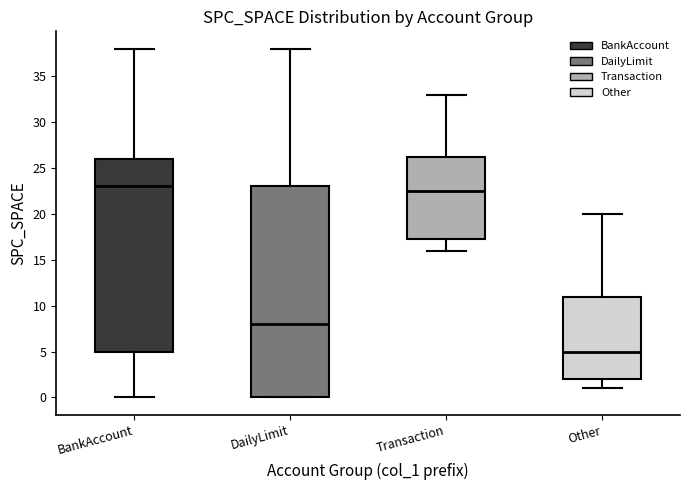

Reading left to right, read every box against the y-axis: the position of its median line, the range the box covers, and the ends of its whiskers. The values are not printed on the chart, so give them approximately, as read against the axis.

BankAccount: median 23.0, box 5.0 to 26.0, whiskers 0.0 to 38.0
DailyLimit: median 8.0, box 0.0 to 23.0, whiskers 0.0 to 38.0
Transaction: median 22.5, box 17.5 to 26.5, whiskers 16.0 to 33.0
Other: median 5.0, box 2.0 to 11.0, whiskers 1.0 to 20.0